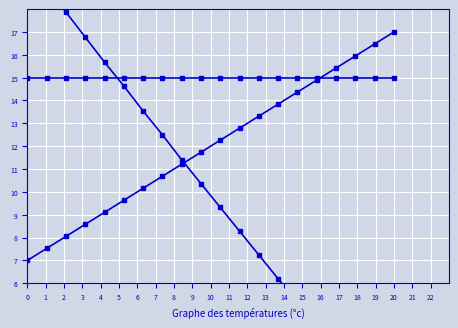

True or false: AUGMENT_DIRECTION has more than 1 points higher than both neighbors.

False